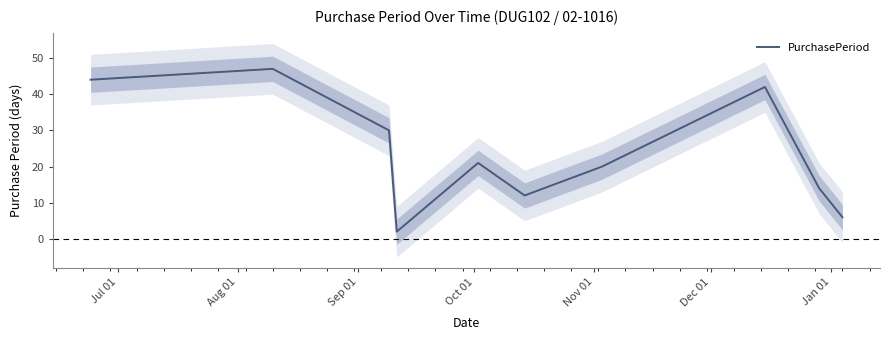

How many lines are shown in the chart?

1